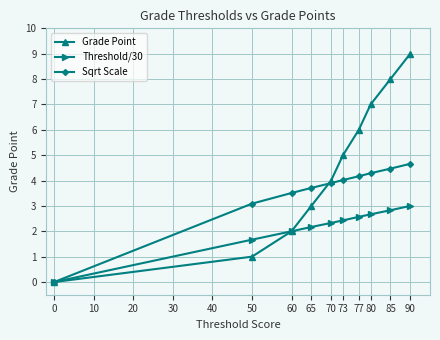

How many data points in Sqrt Scale are less than 4?

5